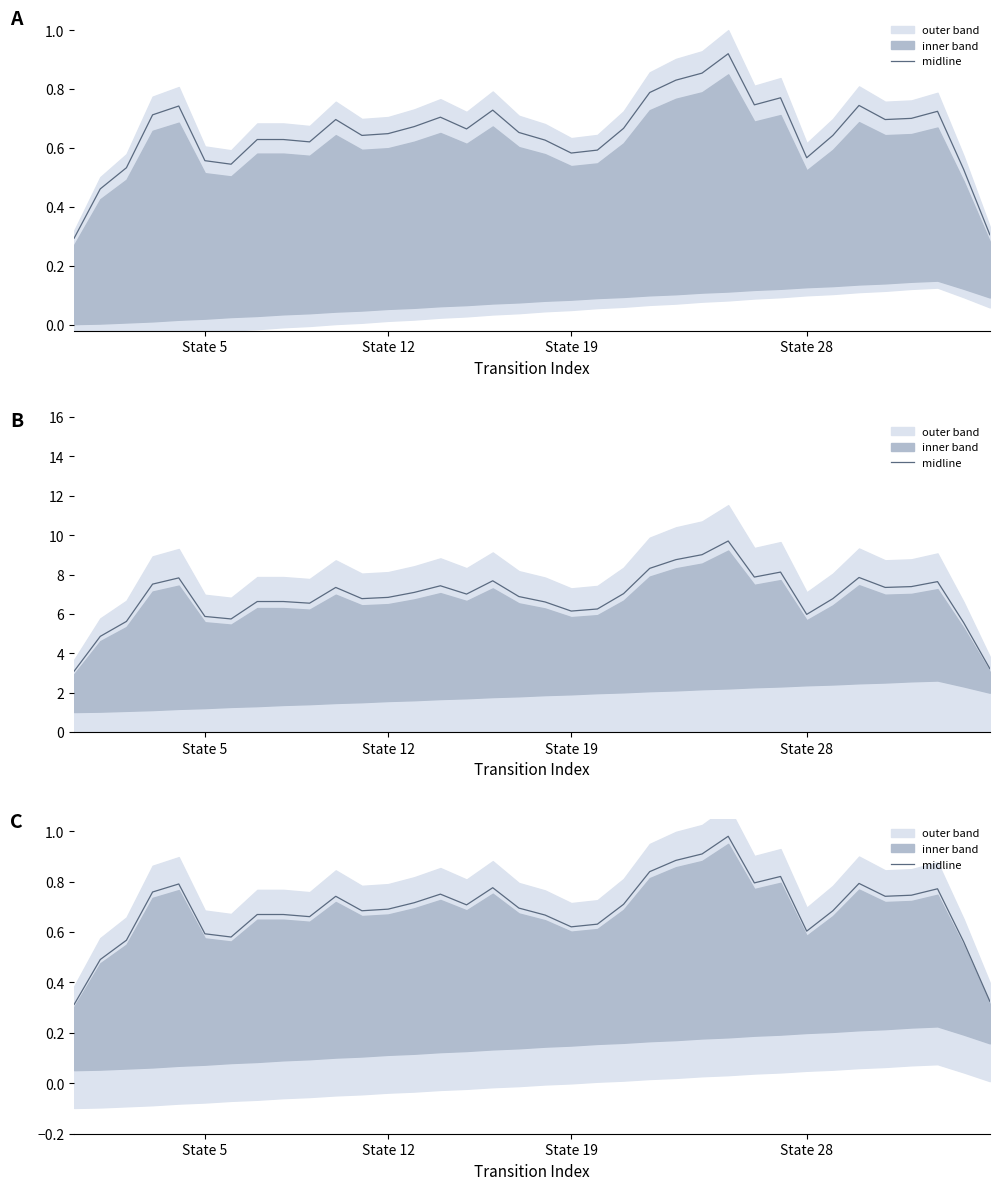

What is the change in value from 4 to 25?

+0.2